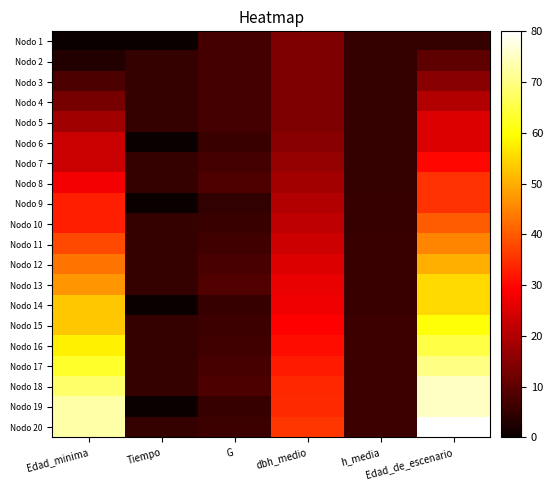

At how many categories does at least one series exceed 6?

5